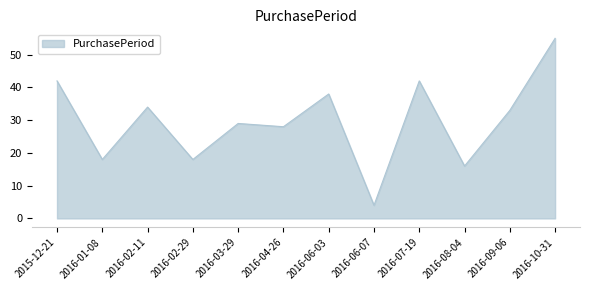

What is the difference between the maximum and minimum values?

51